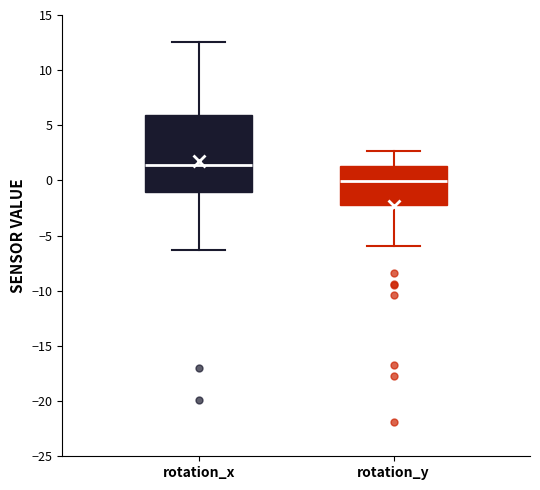

Reading left to right, read every box against the y-axis: the position of its median line, the range the box covers, and the ends of its whiskers. The values are not printed on the chart, so give them approximately, as read against the axis.

rotation_x: median 1.5, box -1.0 to 6.0, whiskers -6.5 to 12.5
rotation_y: median 0.0, box -2.0 to 1.5, whiskers -6.0 to 2.5